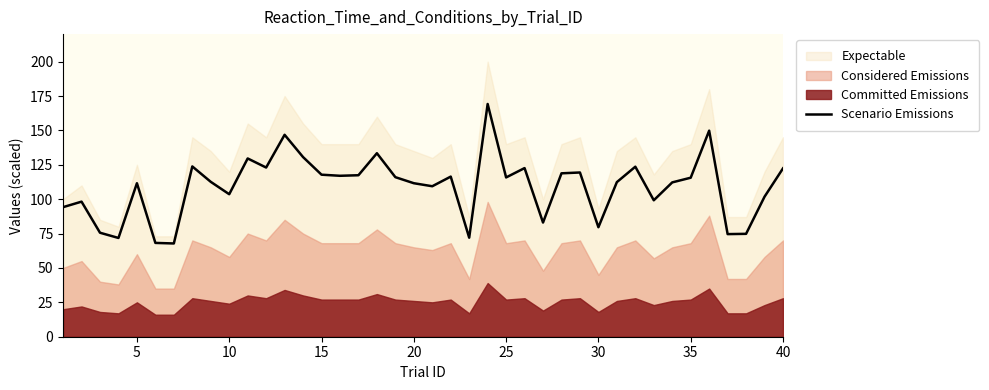

What is the maximum value for Scenario Emissions?

169.2